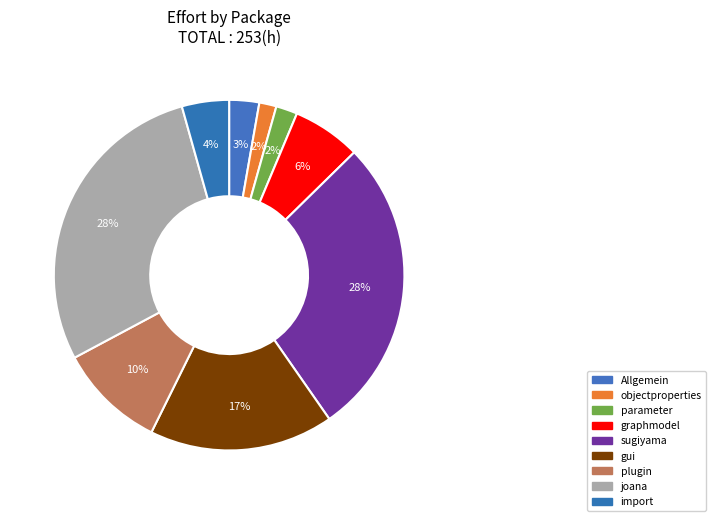

Does any single category account for the majority?

No